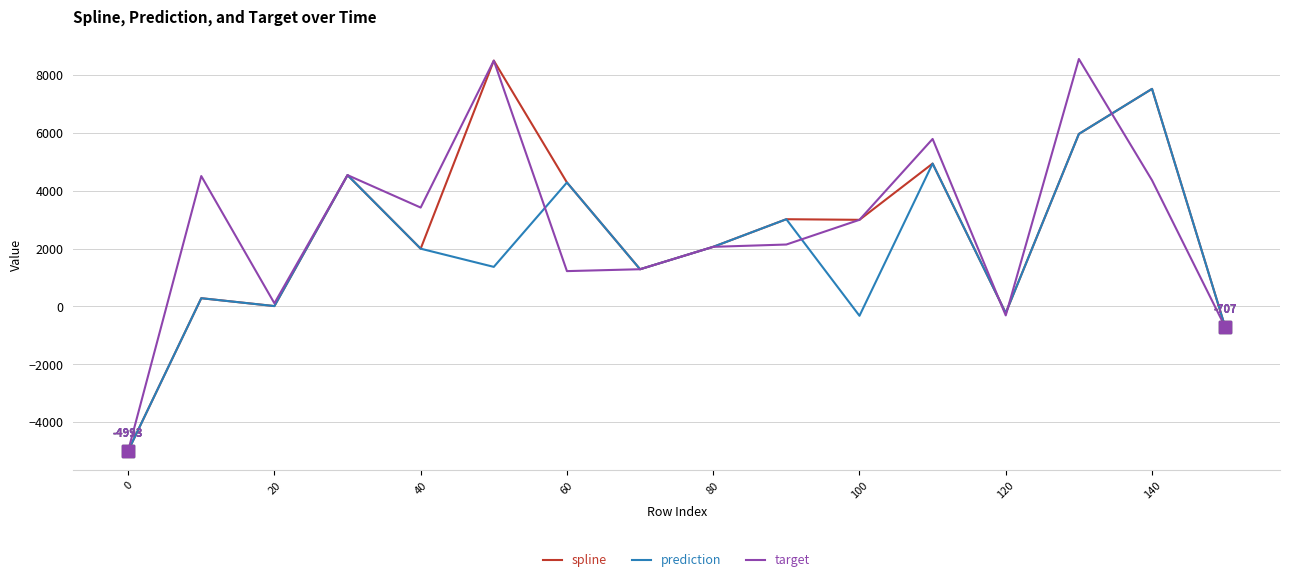

What is the highest value of the target series?

8558.3